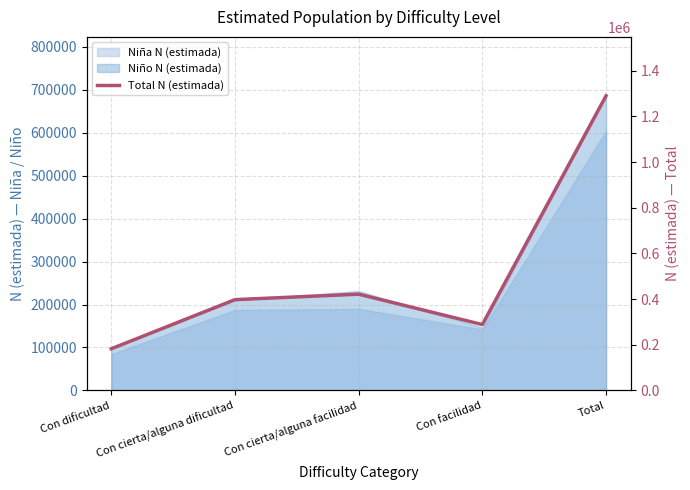

What is the label of the 4th point from the left?

Con facilidad